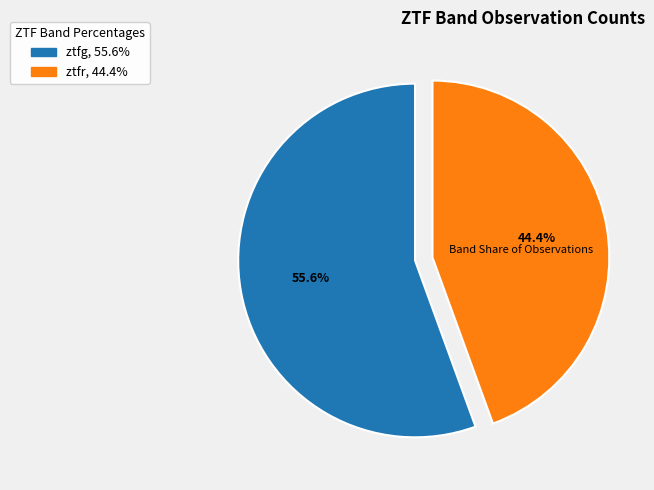

To the nearest percent, what is the combined percentage of ztfg and ztfr?

100%